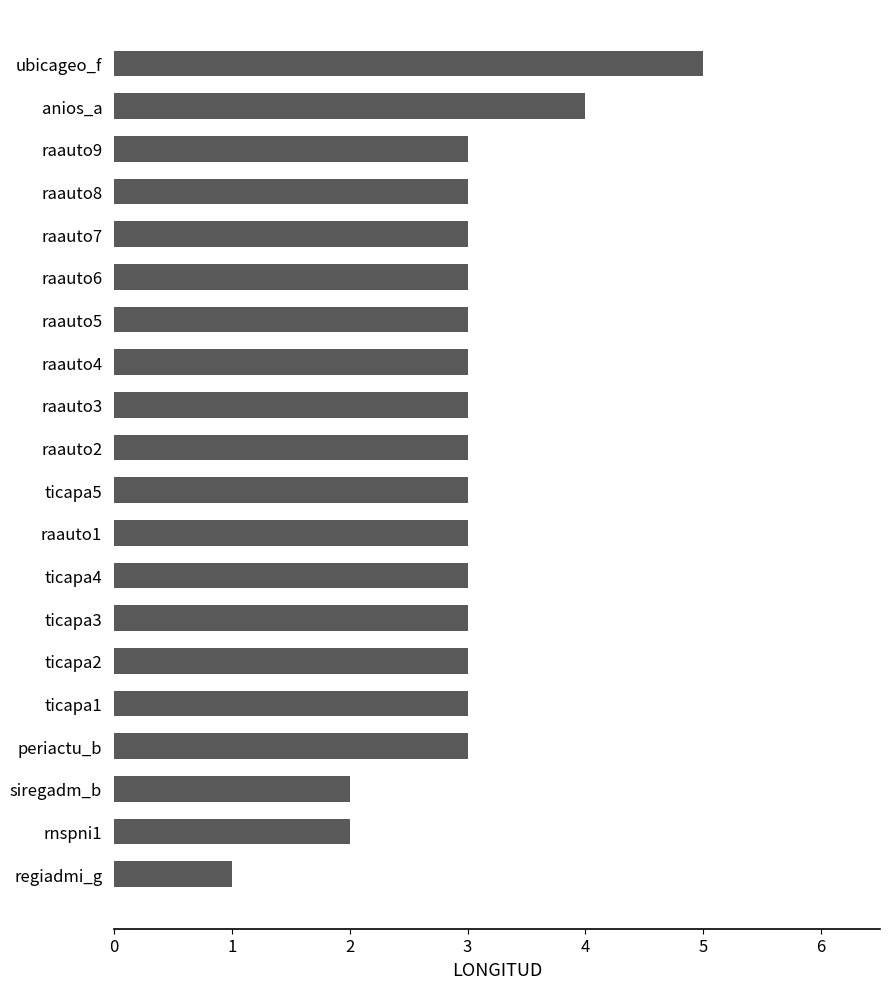

The value at ubicageo_f is 8. True or false?

False